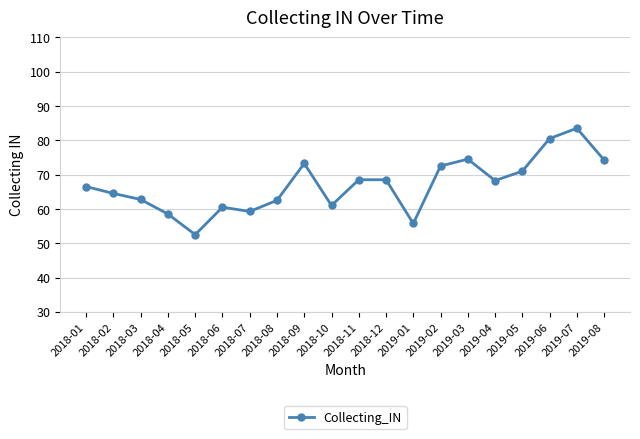

What is the average value?

66.9